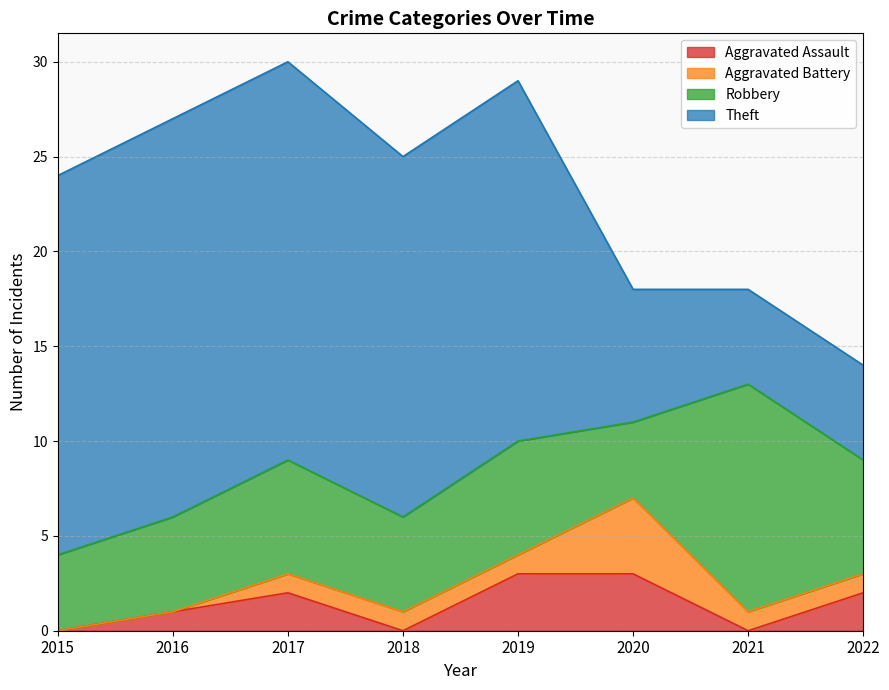

Reading left to right, list all the values displayed in this chart.

Aggravated Assault: 2015=0	2016=1	2017=2	2018=0	2019=3	2020=3	2021=0	2022=2
Aggravated Battery: 2015=0	2016=0	2017=1	2018=1	2019=1	2020=4	2021=1	2022=1
Robbery: 2015=4	2016=5	2017=6	2018=5	2019=6	2020=4	2021=12	2022=6
Theft: 2015=20	2016=21	2017=21	2018=19	2019=19	2020=7	2021=5	2022=5